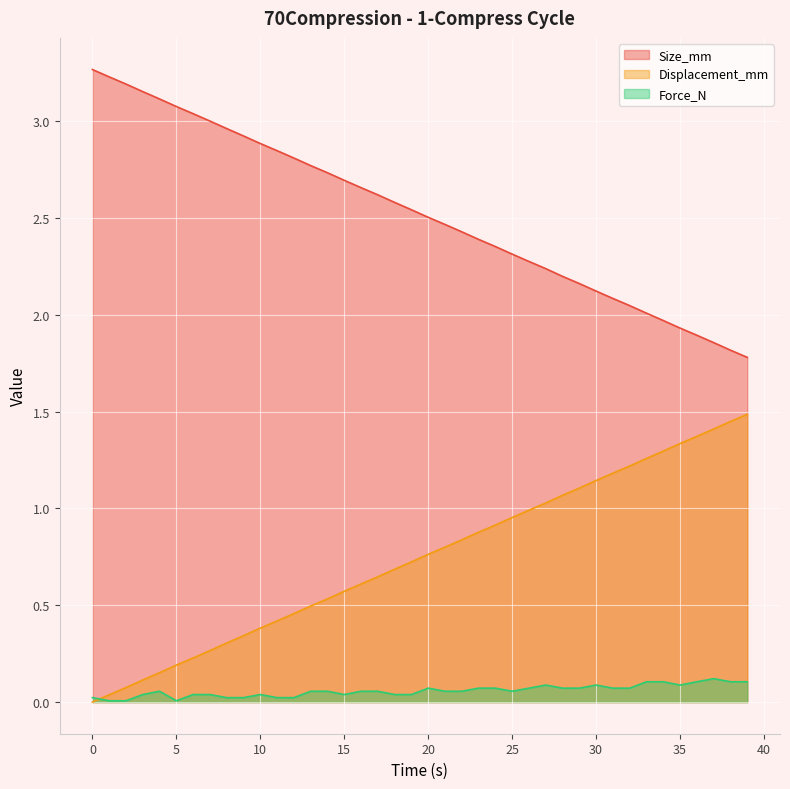

True or false: Size_mm and Displacement_mm intersect in this chart.

False